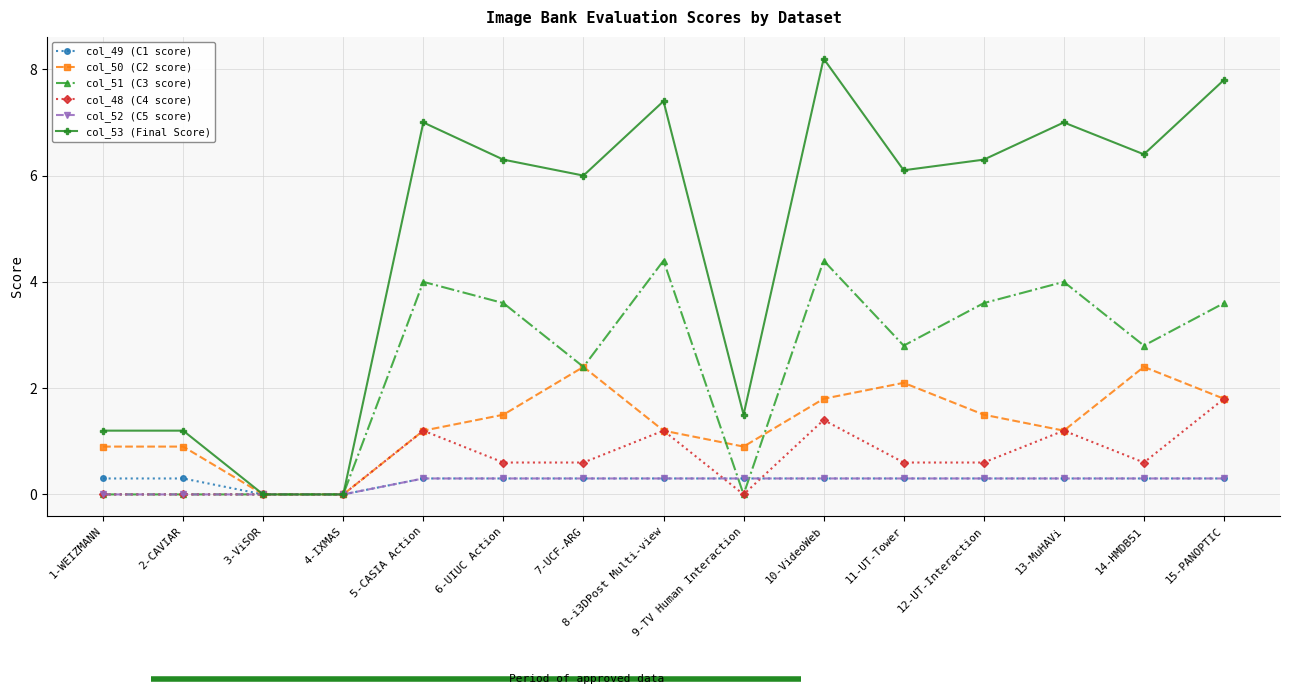

The value of col_51 (C3 score) at 5-CASIA Action is 6.1. True or false?

False